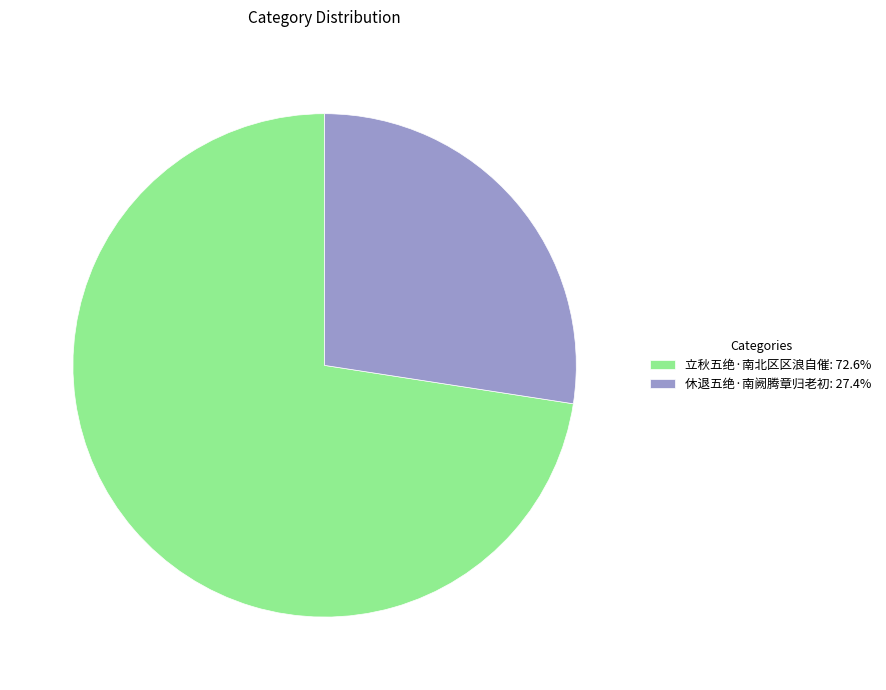

Is 立秋五绝·南北区区浪自催: 72.6% the majority of the pie?

Yes